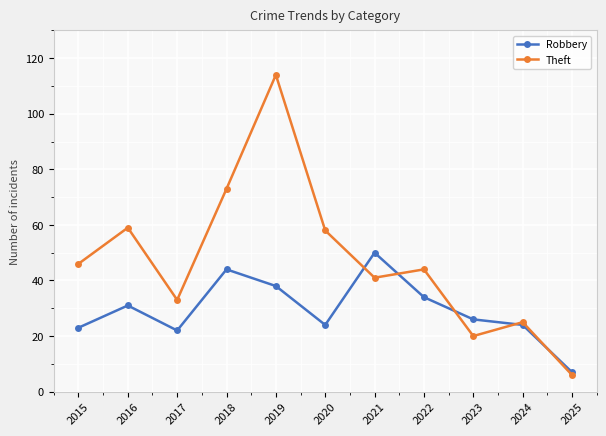

At which category does Robbery reach its first local valley?

2017